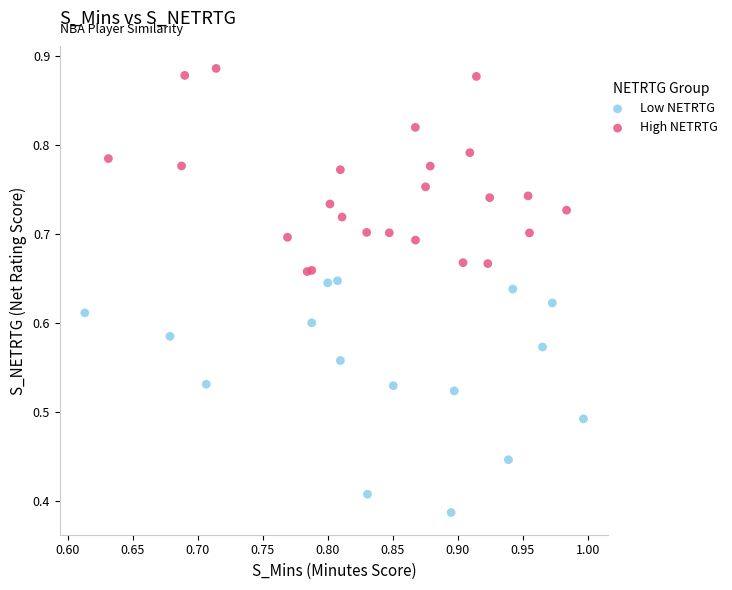

Which series has the widest spread of Y values?

Low NETRTG